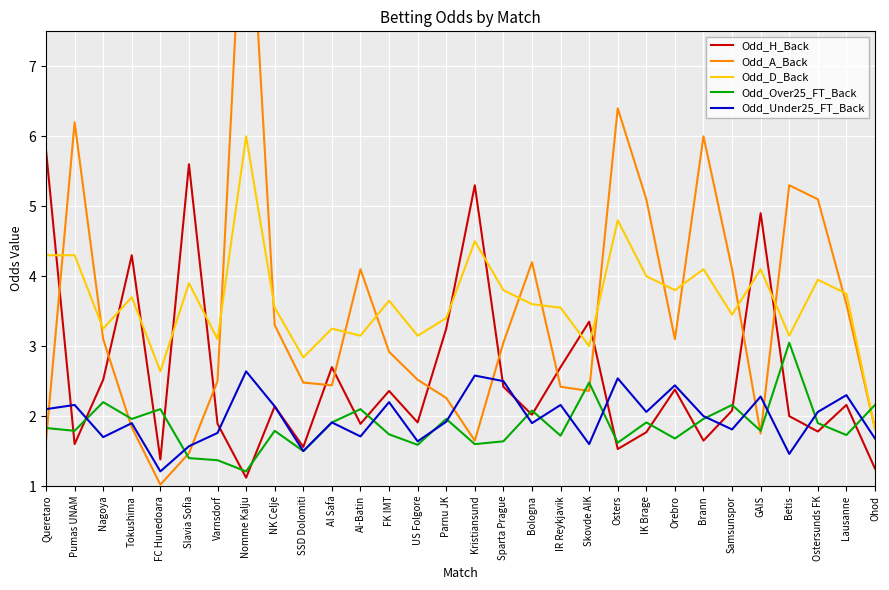

How many times do Odd_A_Back and Odd_Under25_FT_Back cross each other?

7